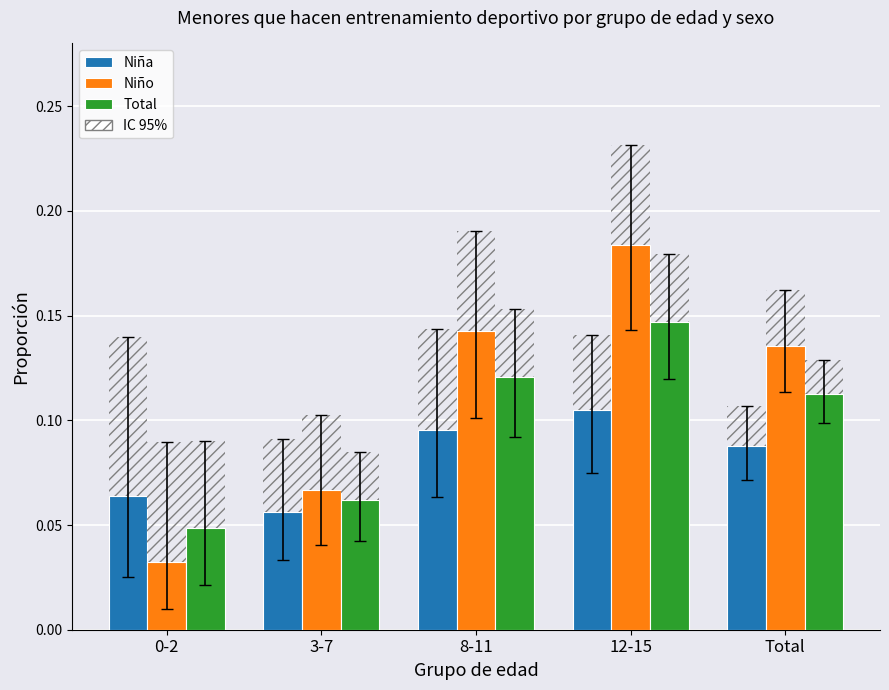

How many groups of bars are there?

5